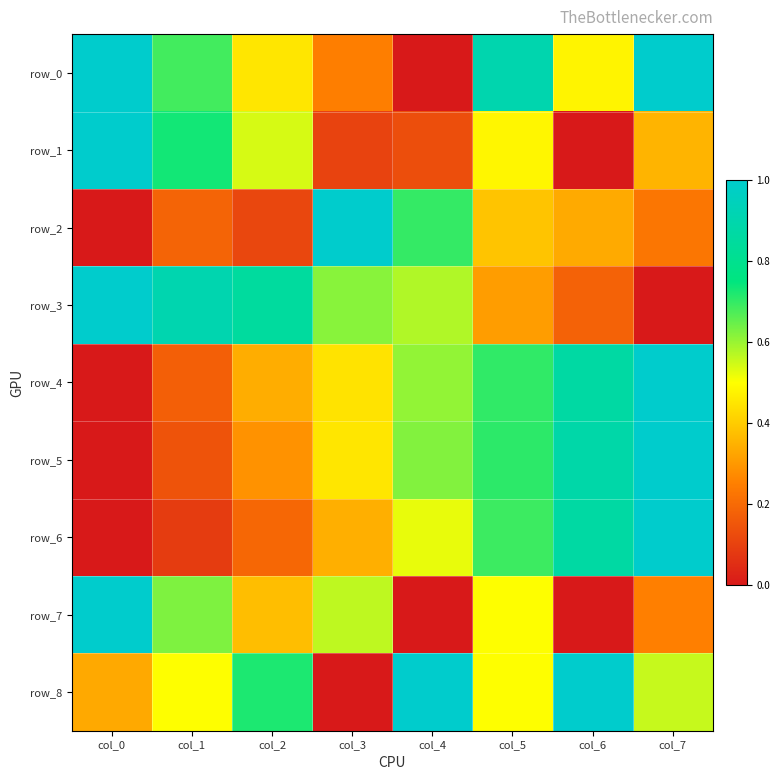

At how many categories does at least one series exceed 0?

8